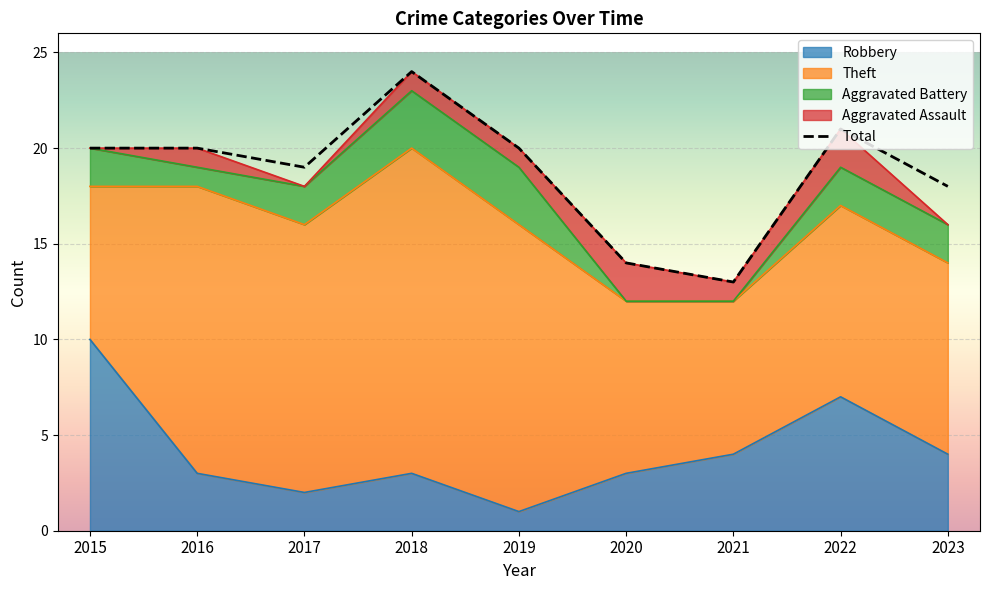

How many lines are shown in the chart?

5